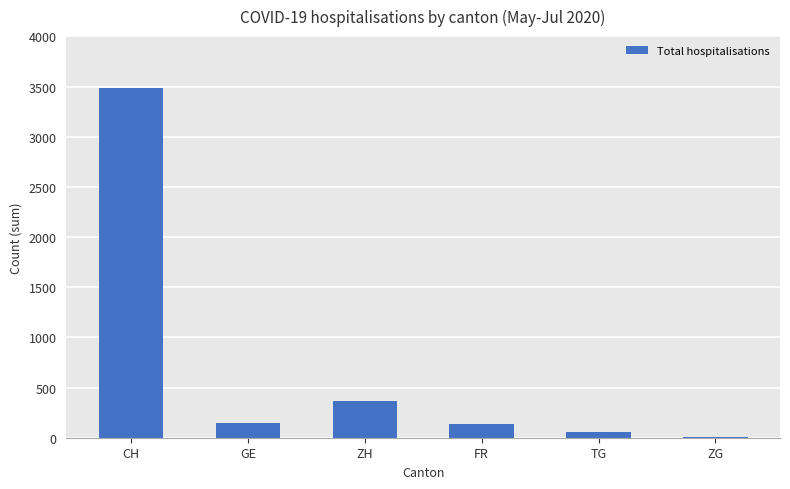

What is the change in value from CH to ZG?

-3470